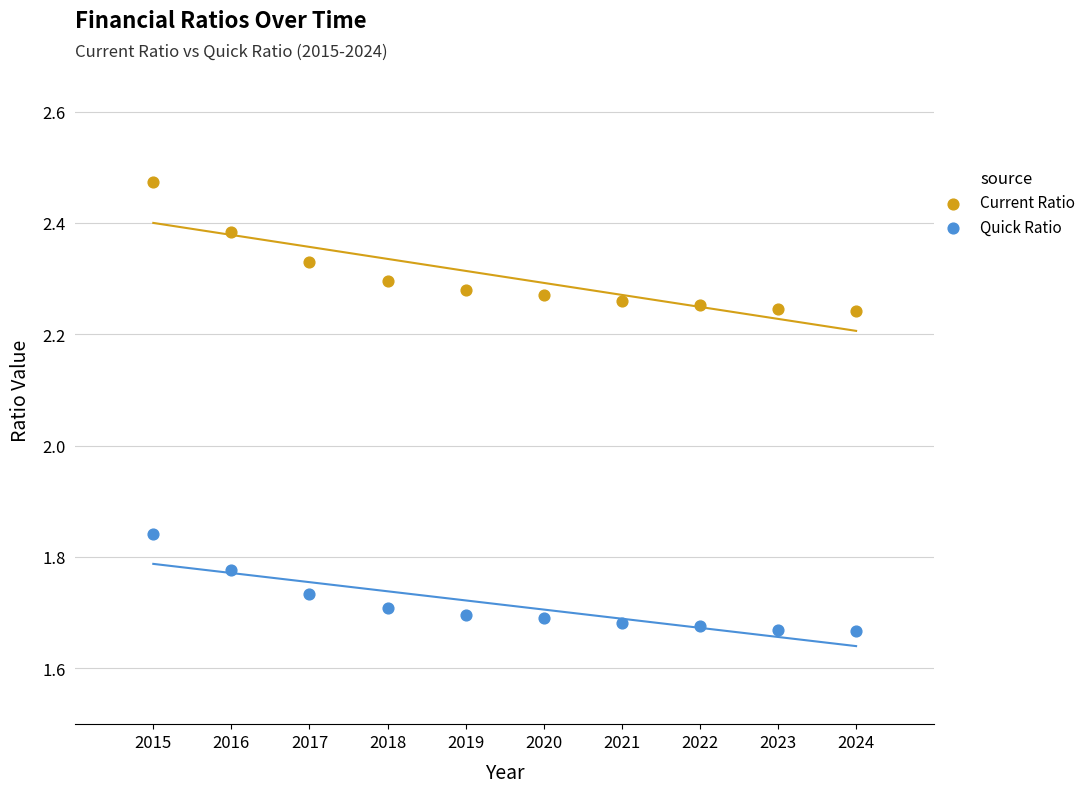

Which series contains the highest Y value?

Current Ratio